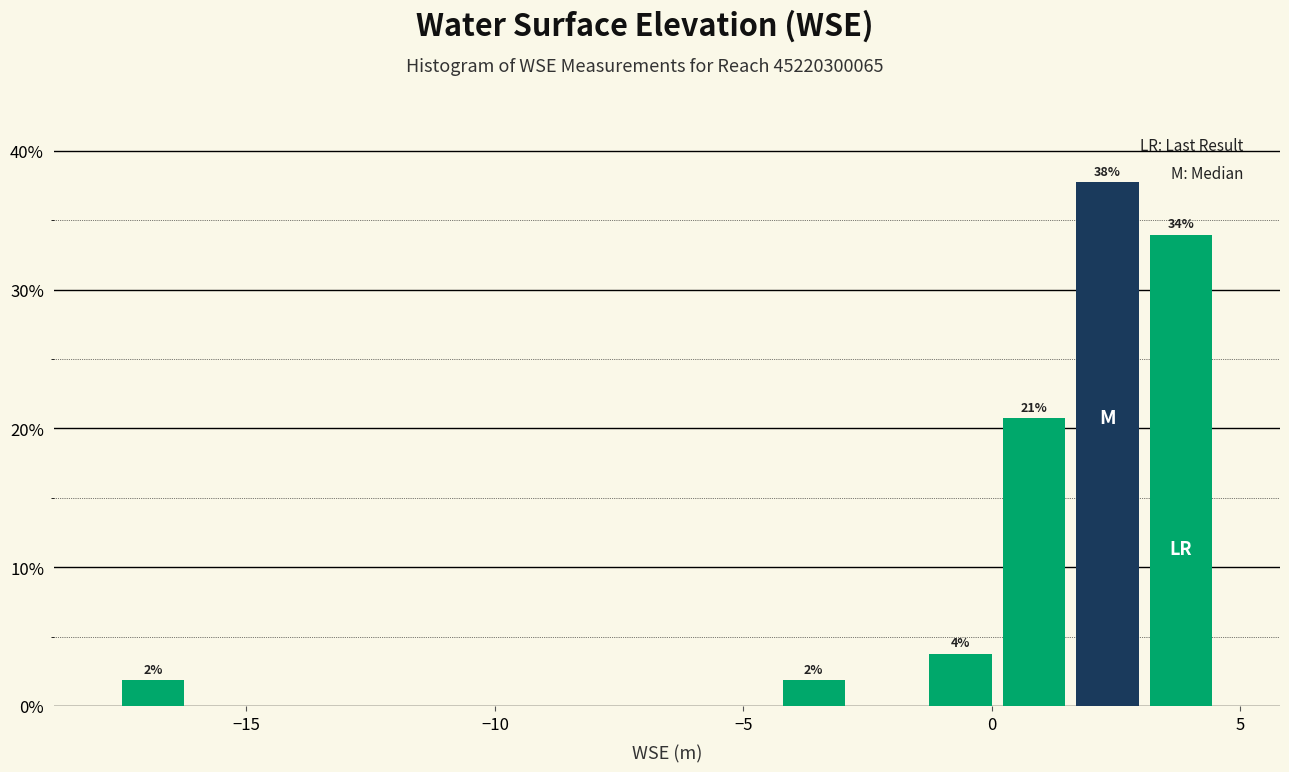

Read against the x-axis, roughly where is the centre of the tallest bar?

2.5